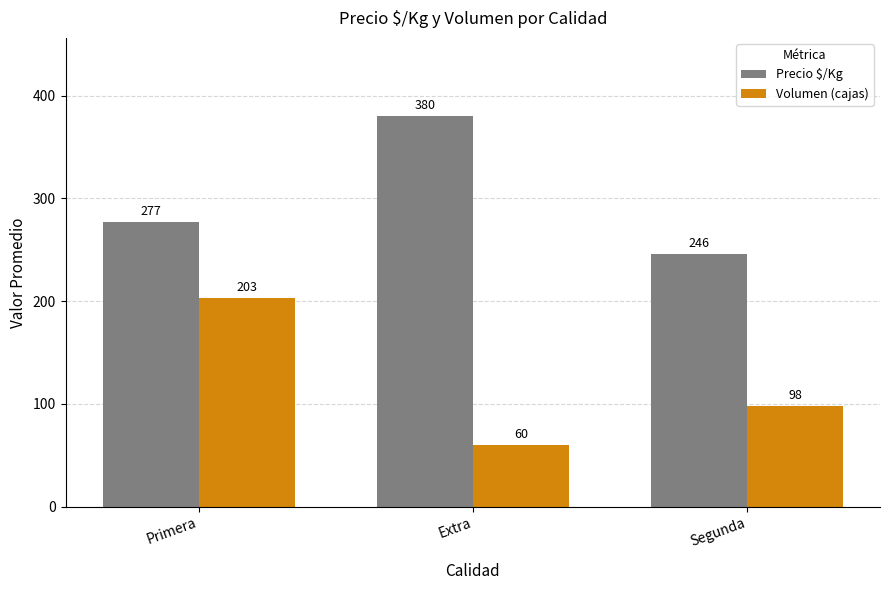

What is the greatest value displayed?

380.3